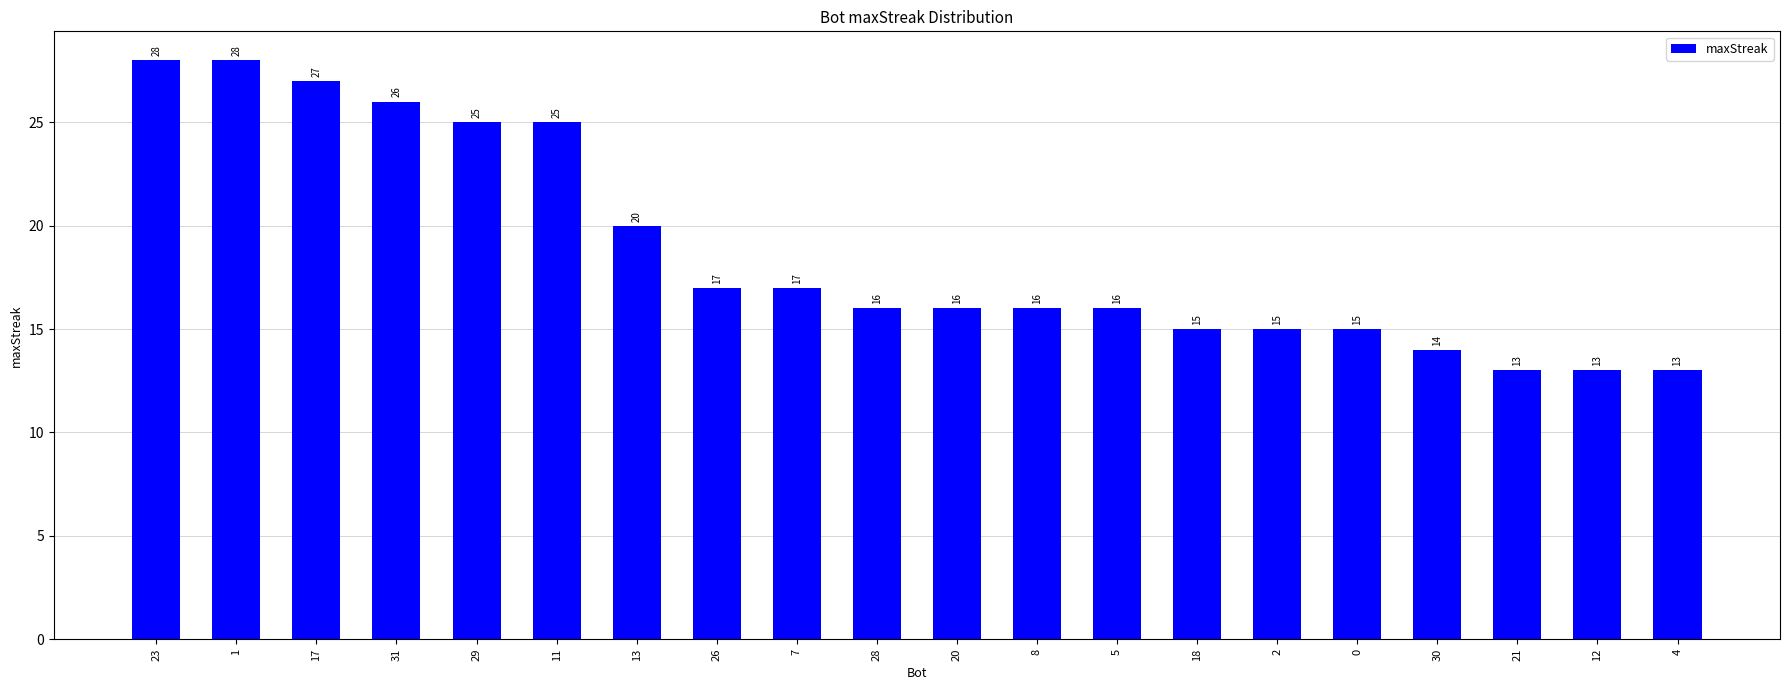

How many data points does each series have?

20